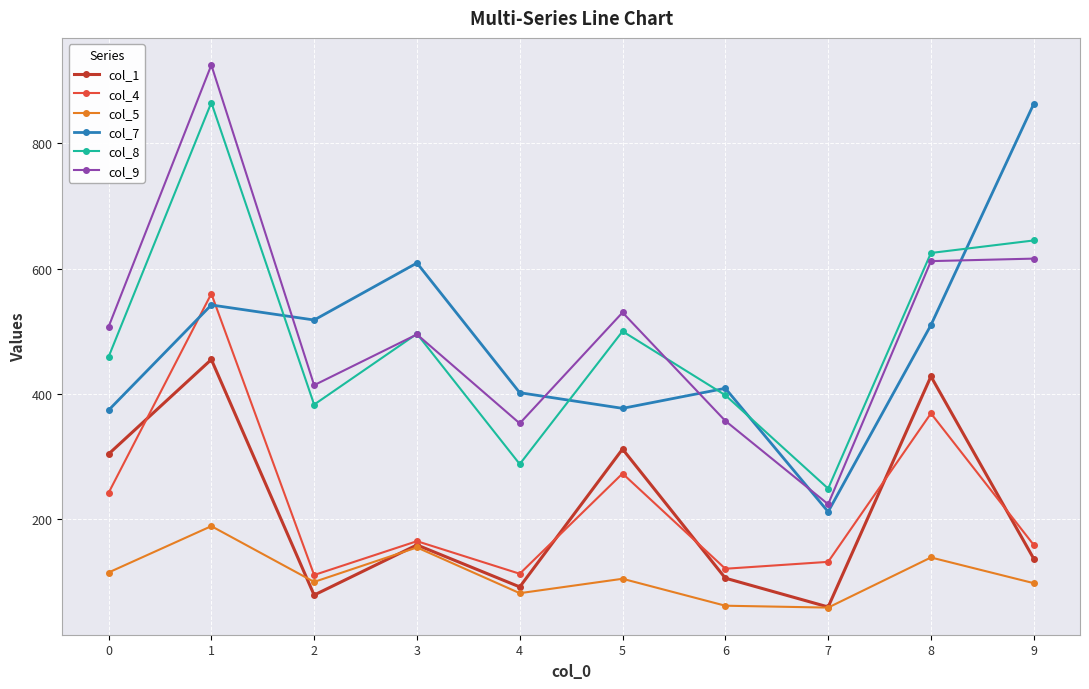

Which series has the widest spread of values?

col_9